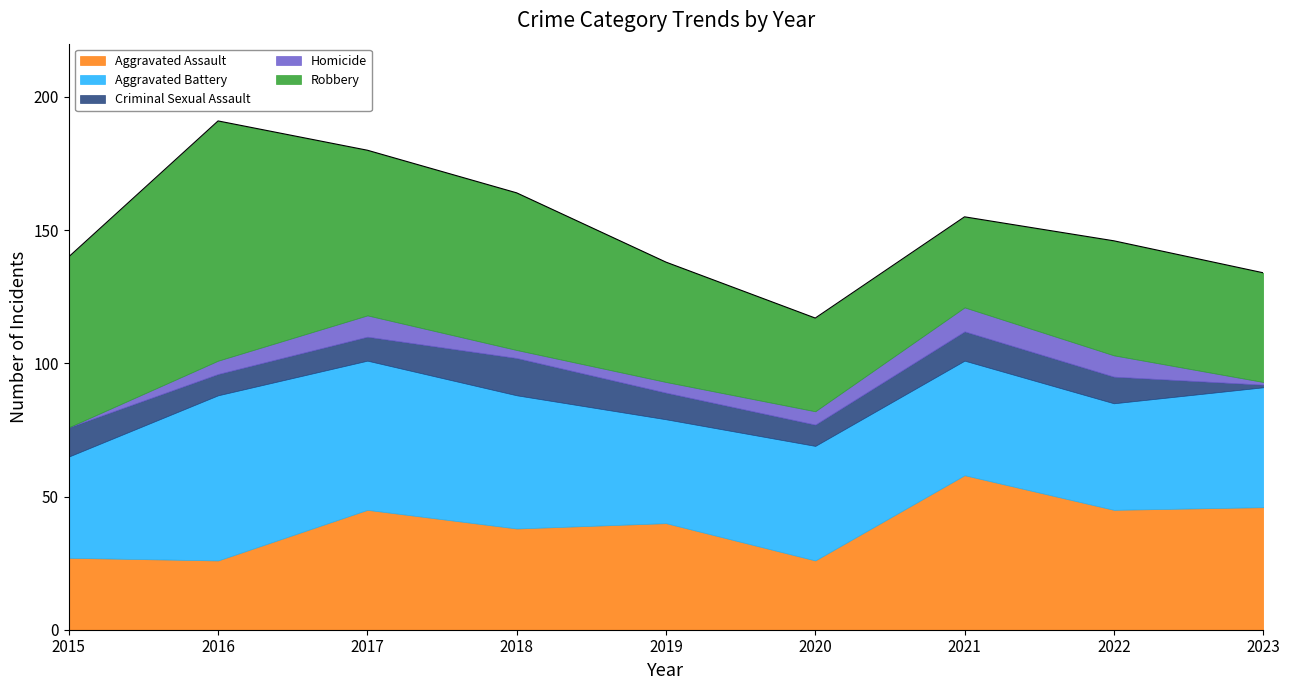

Rank the categories by Criminal Sexual Assault value from highest to lowest.

2018, 2015, 2021, 2019, 2022, 2017, 2016, 2020, 2023